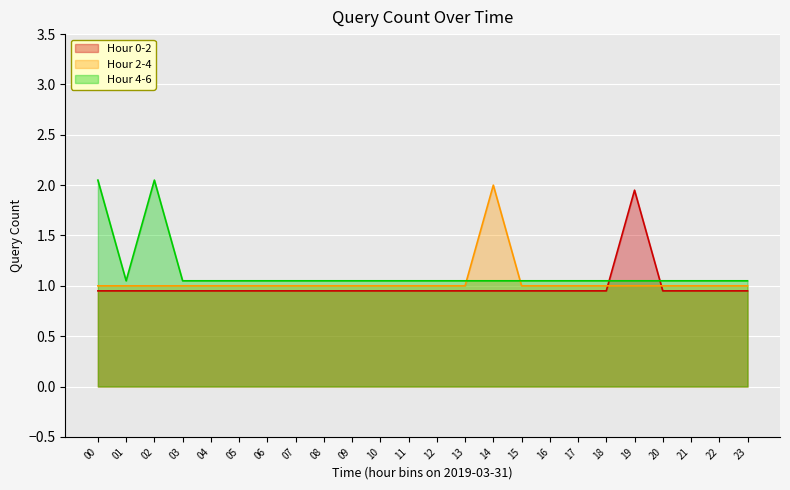

How many intersections are there between Hour 0-2 and Hour 4-6?

2